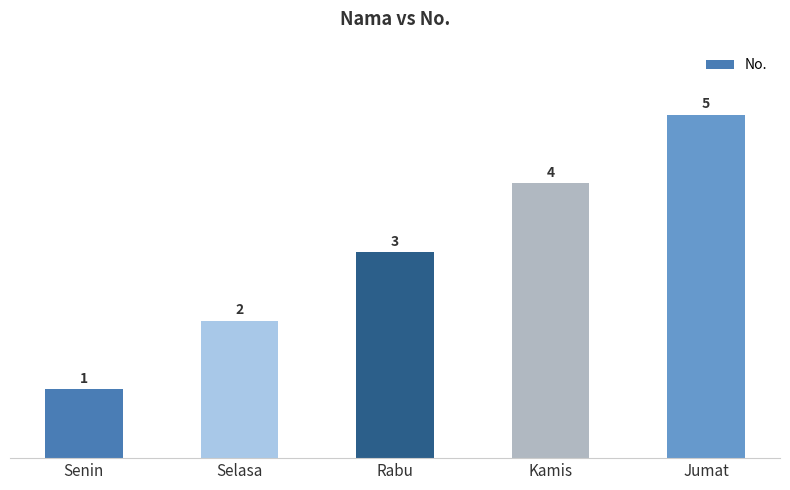

Does the chart contain any negative values?

No